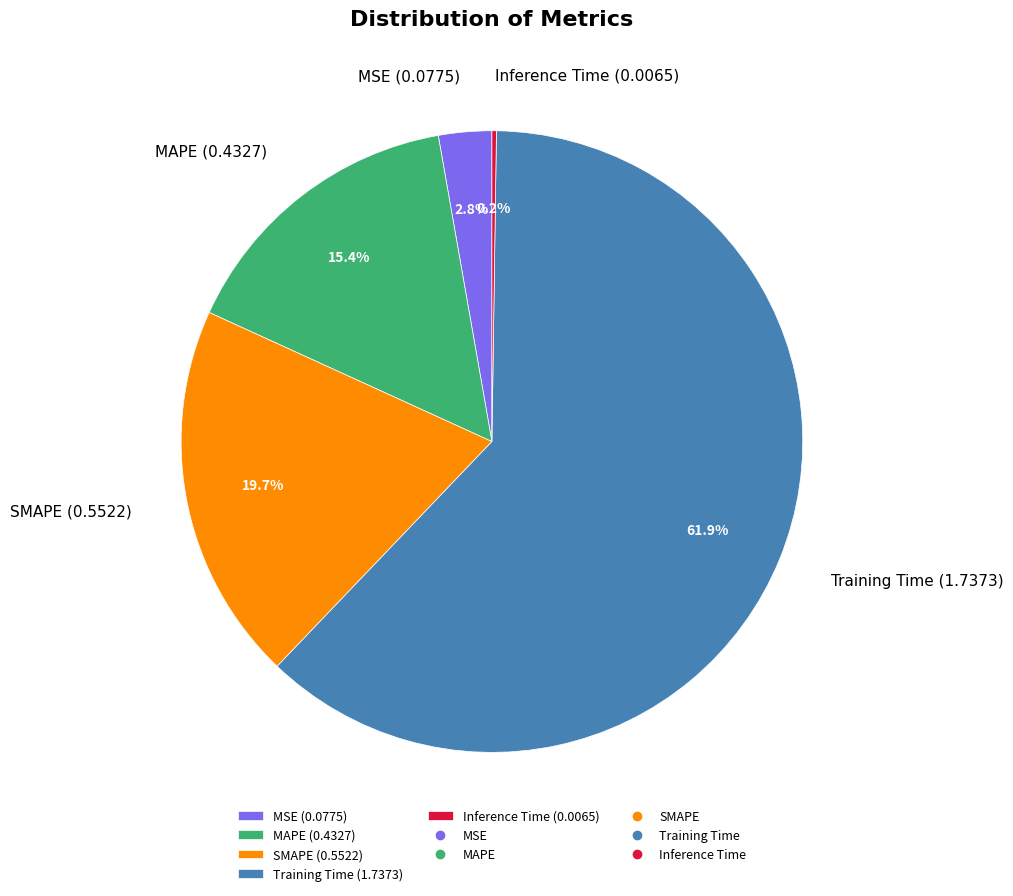

The MAPE slice represents 5% of the pie. True or false?

False